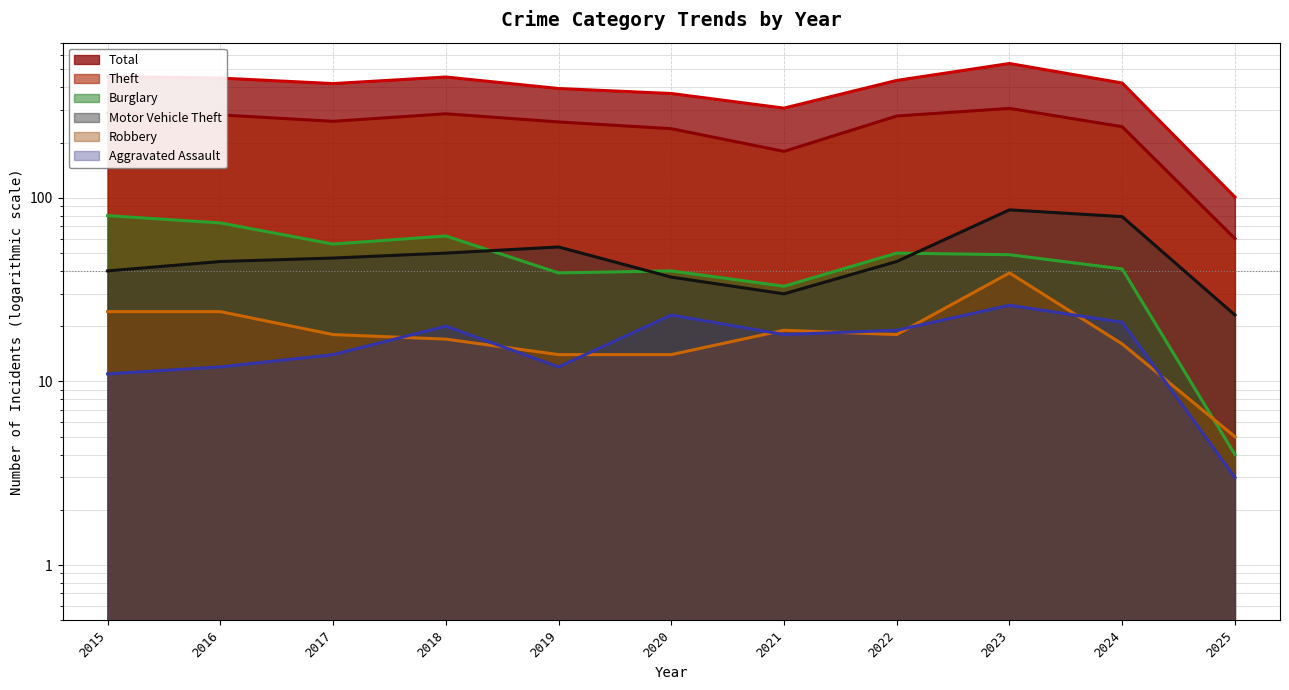

Which series has the largest range (max minus min)?

Total